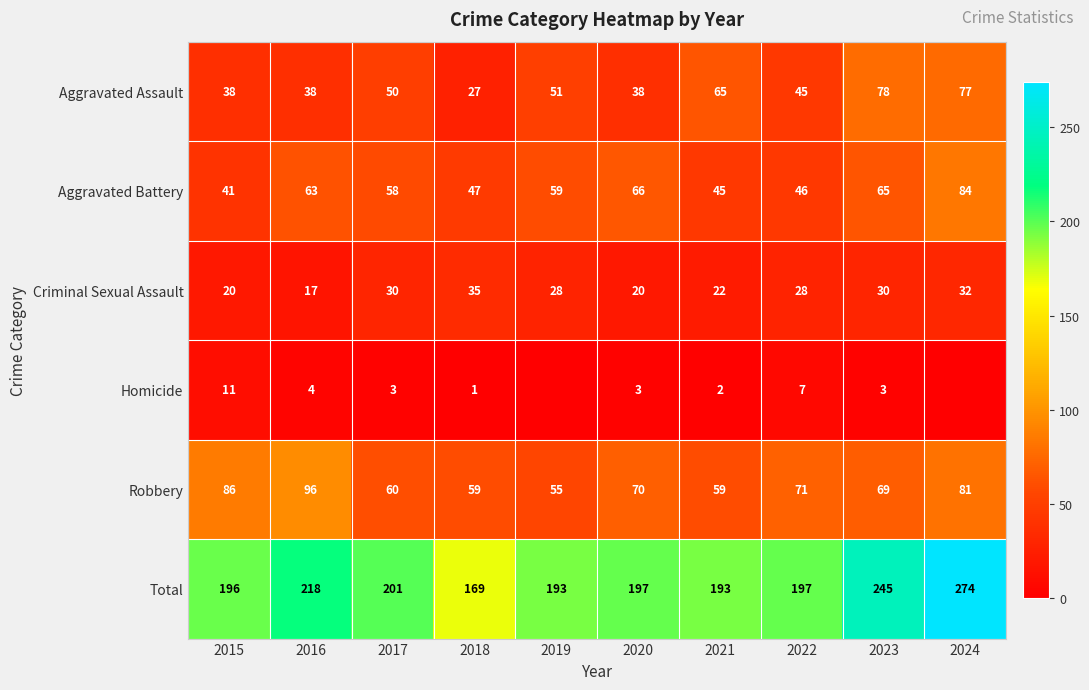

How many values in the Aggravated Battery series are below 59?

5